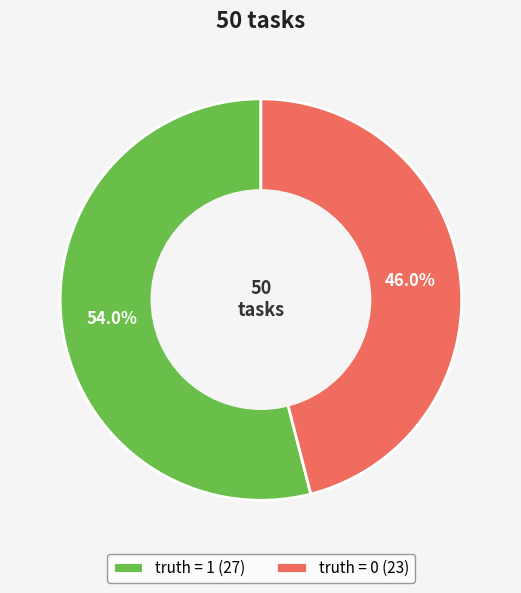

What portion of the pie excludes truth = 1 (27)?

46.0%